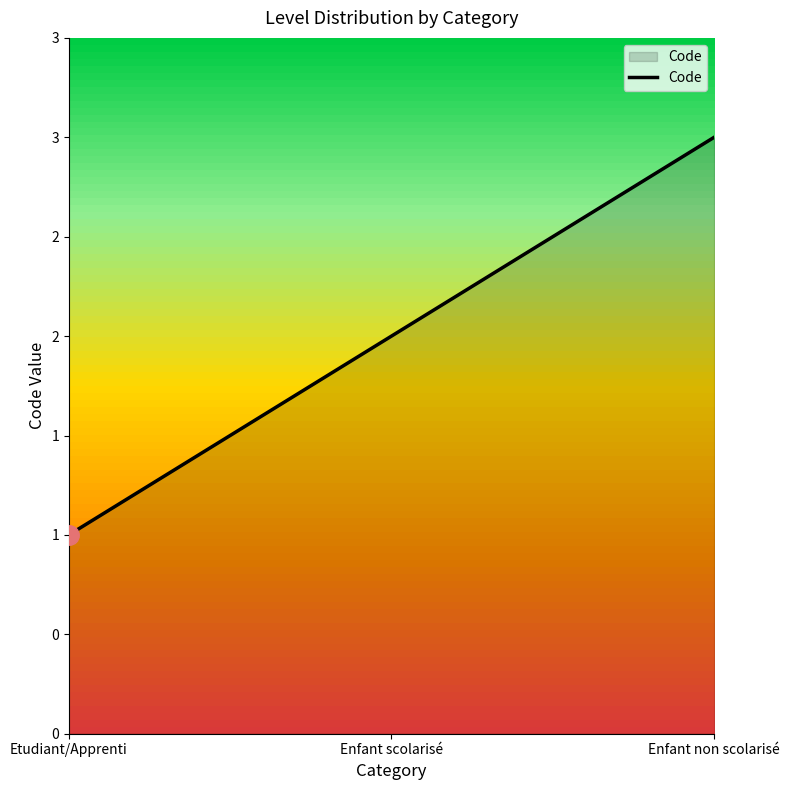

List the labels in order of value, largest first.

Enfant non scolarisé, Enfant scolarisé, Etudiant/Apprenti